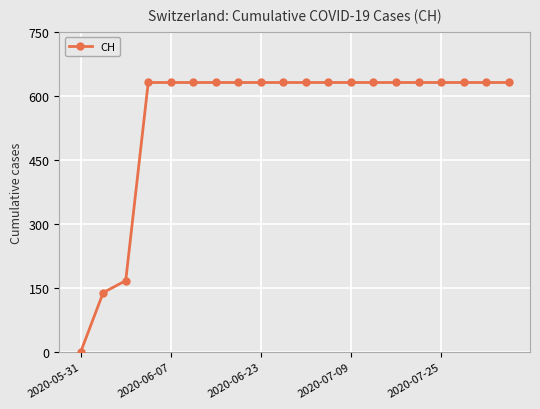

What is the value of the 11th point from the left?

631